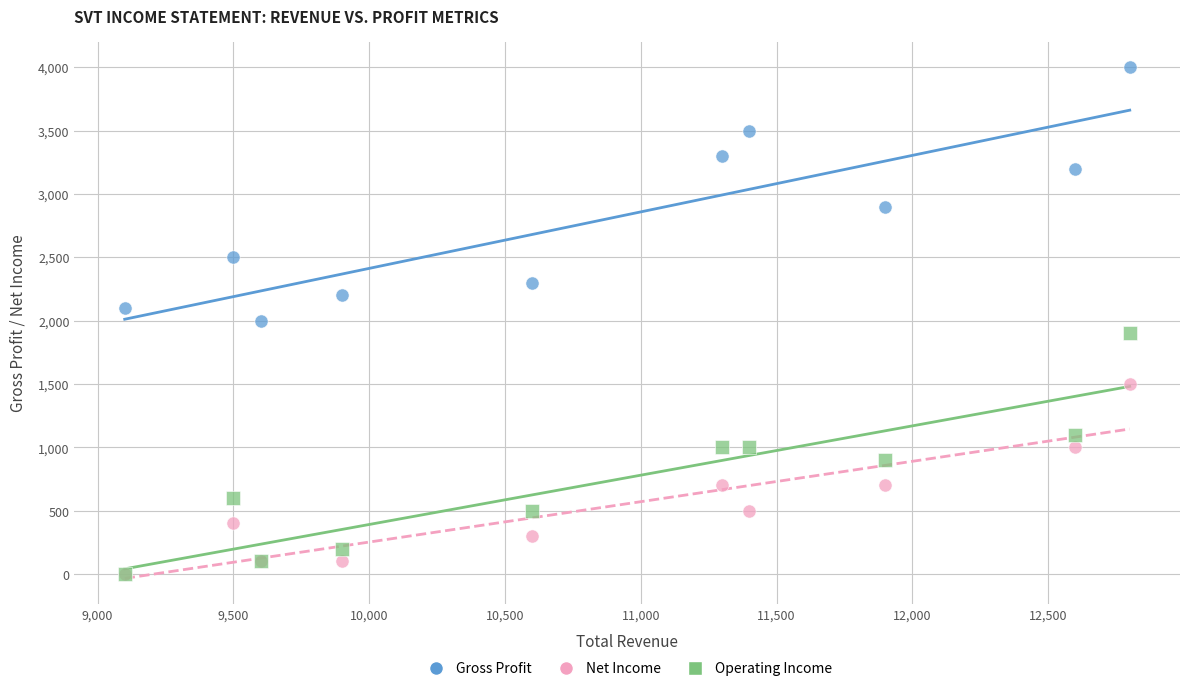

In the Gross Profit series, what Y value is closest to 3000?

2900